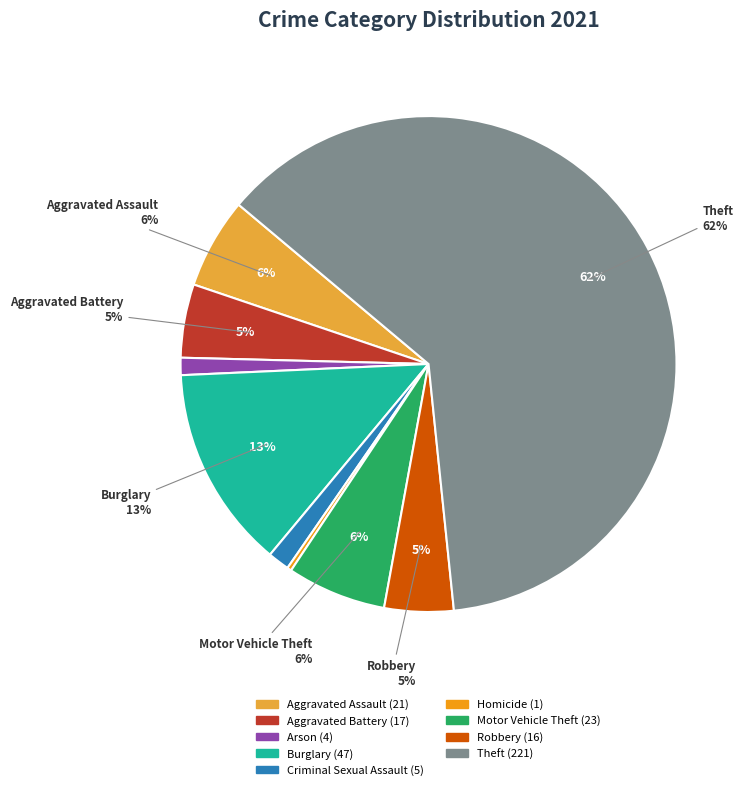

What is the largest slice in the pie chart?

Theft